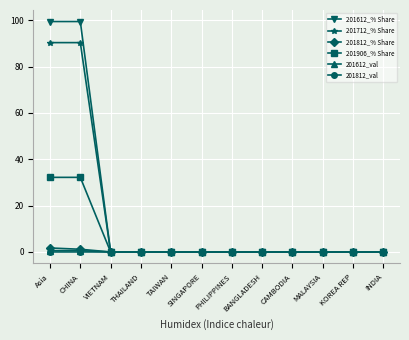

What is the label of the 5th point from the right?

BANGLADESH